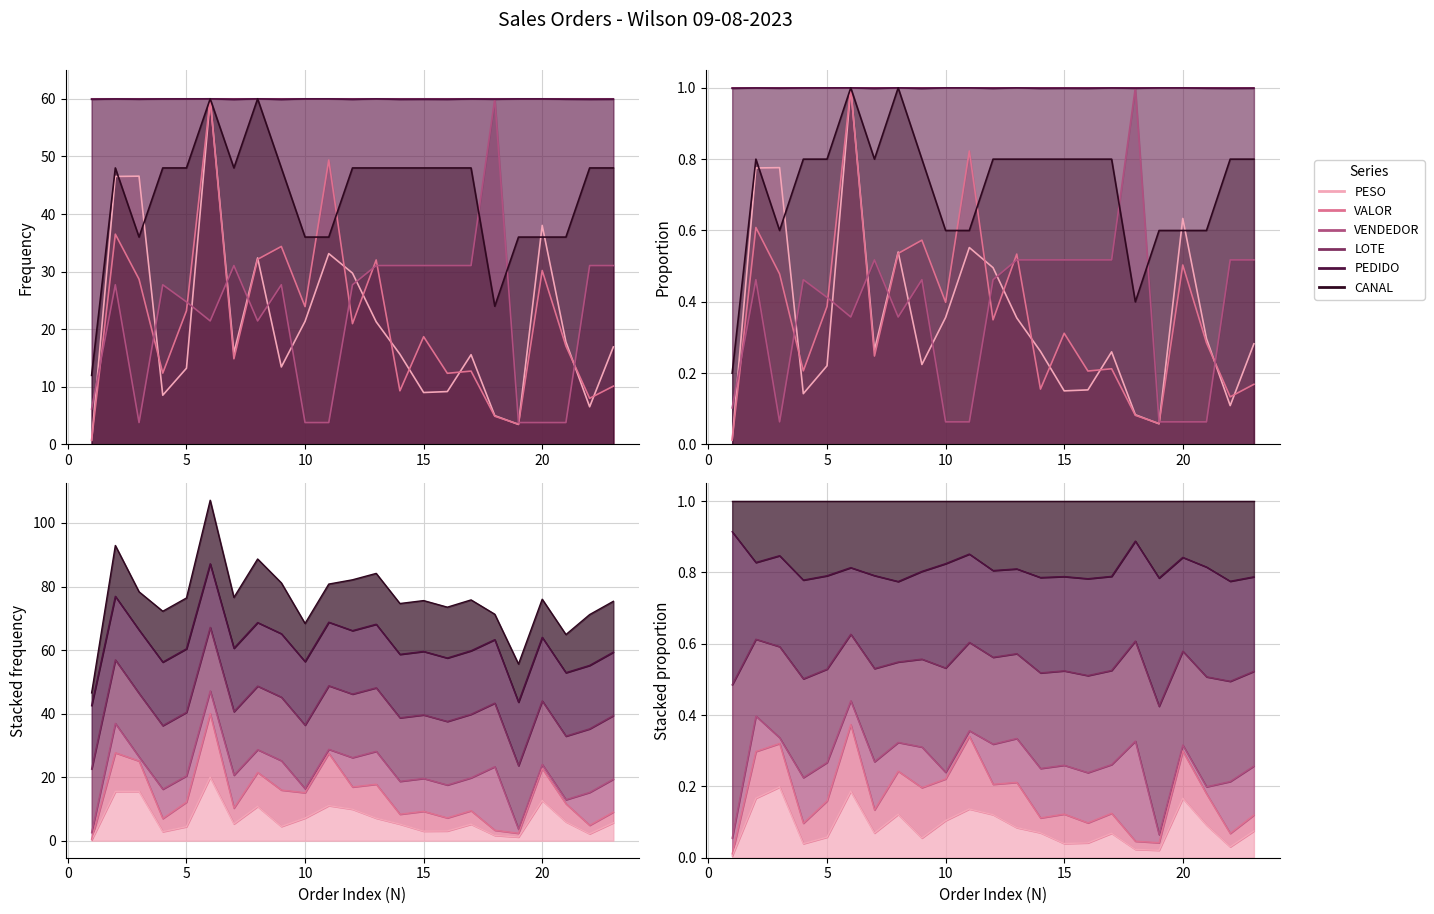

Which label corresponds to the largest value in the chart?

6